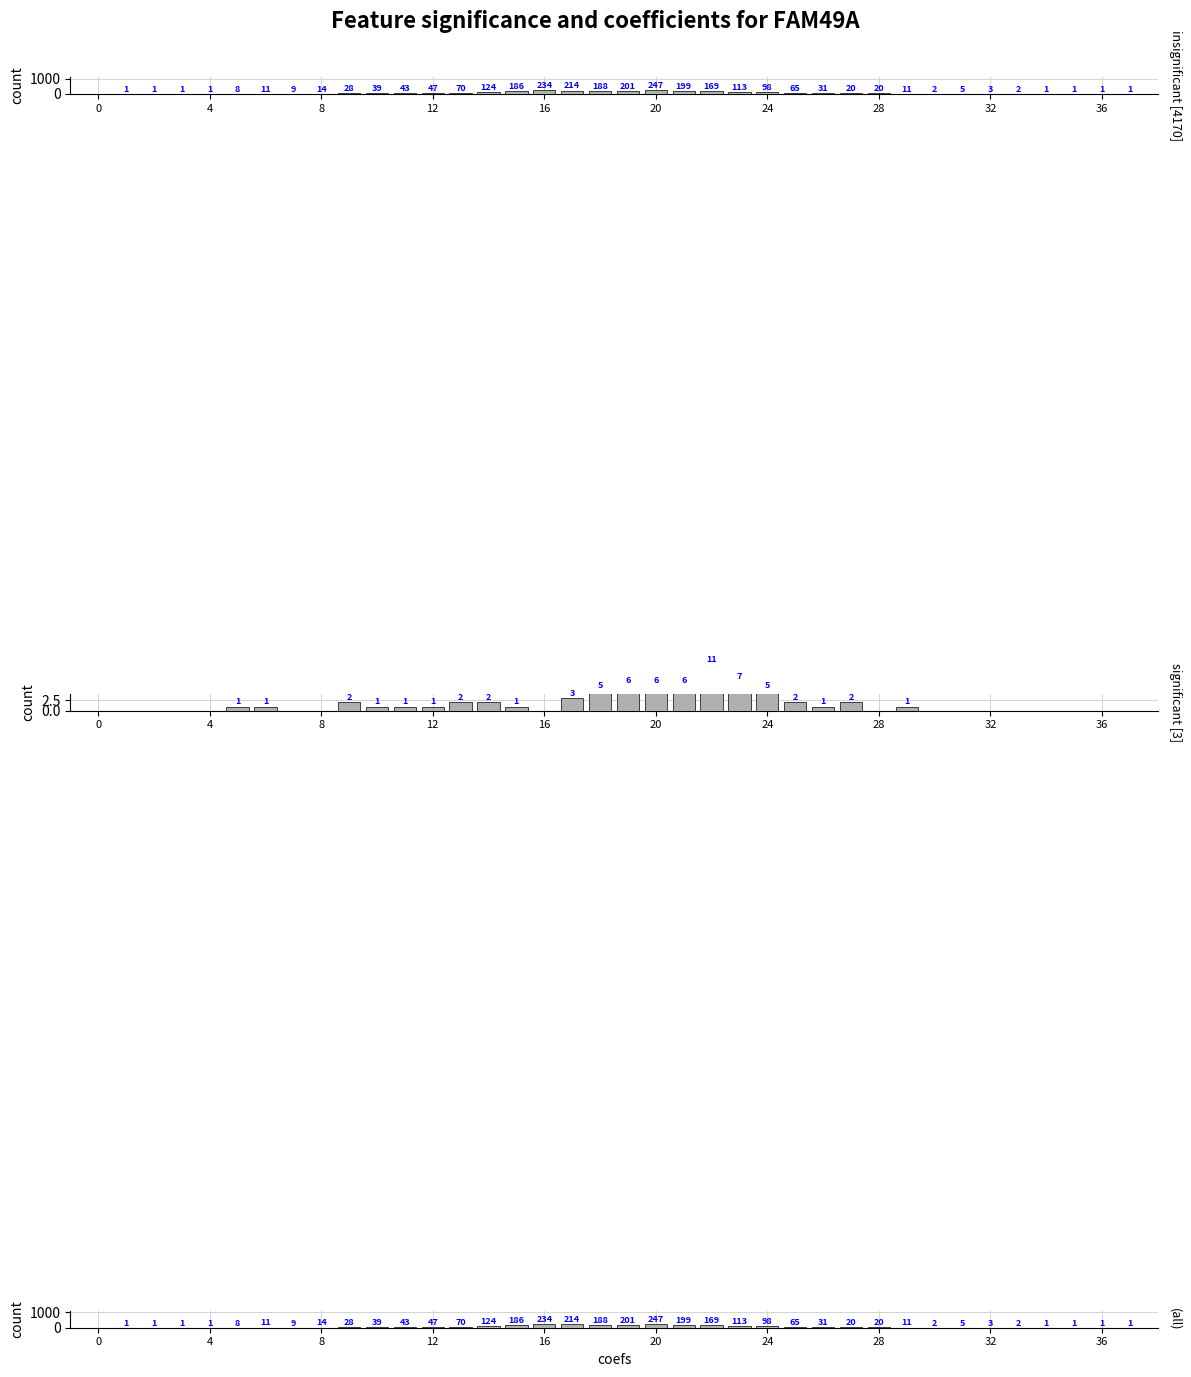

The chart shows a value of 234 at 16. True or false?

True